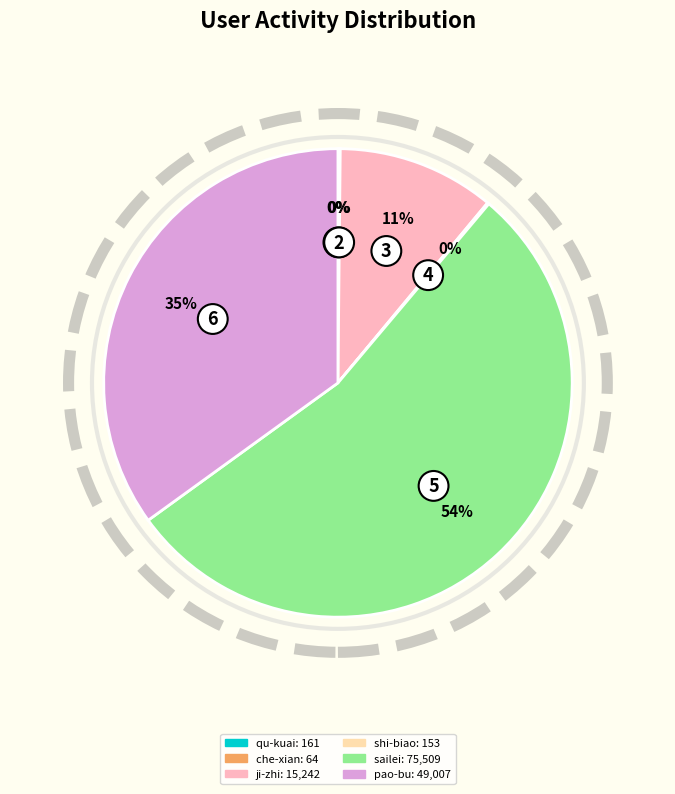

To the nearest percent, what is the average slice percentage?

17%